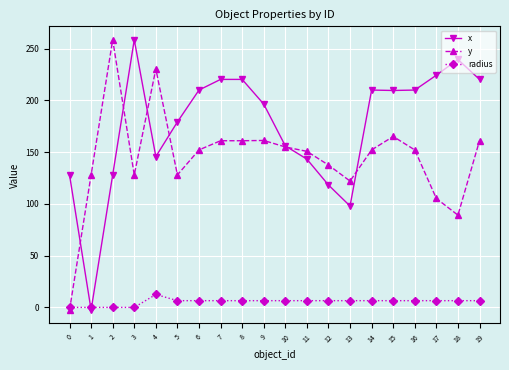

Is the value of x at 16 greater than the value of y at 4?

No